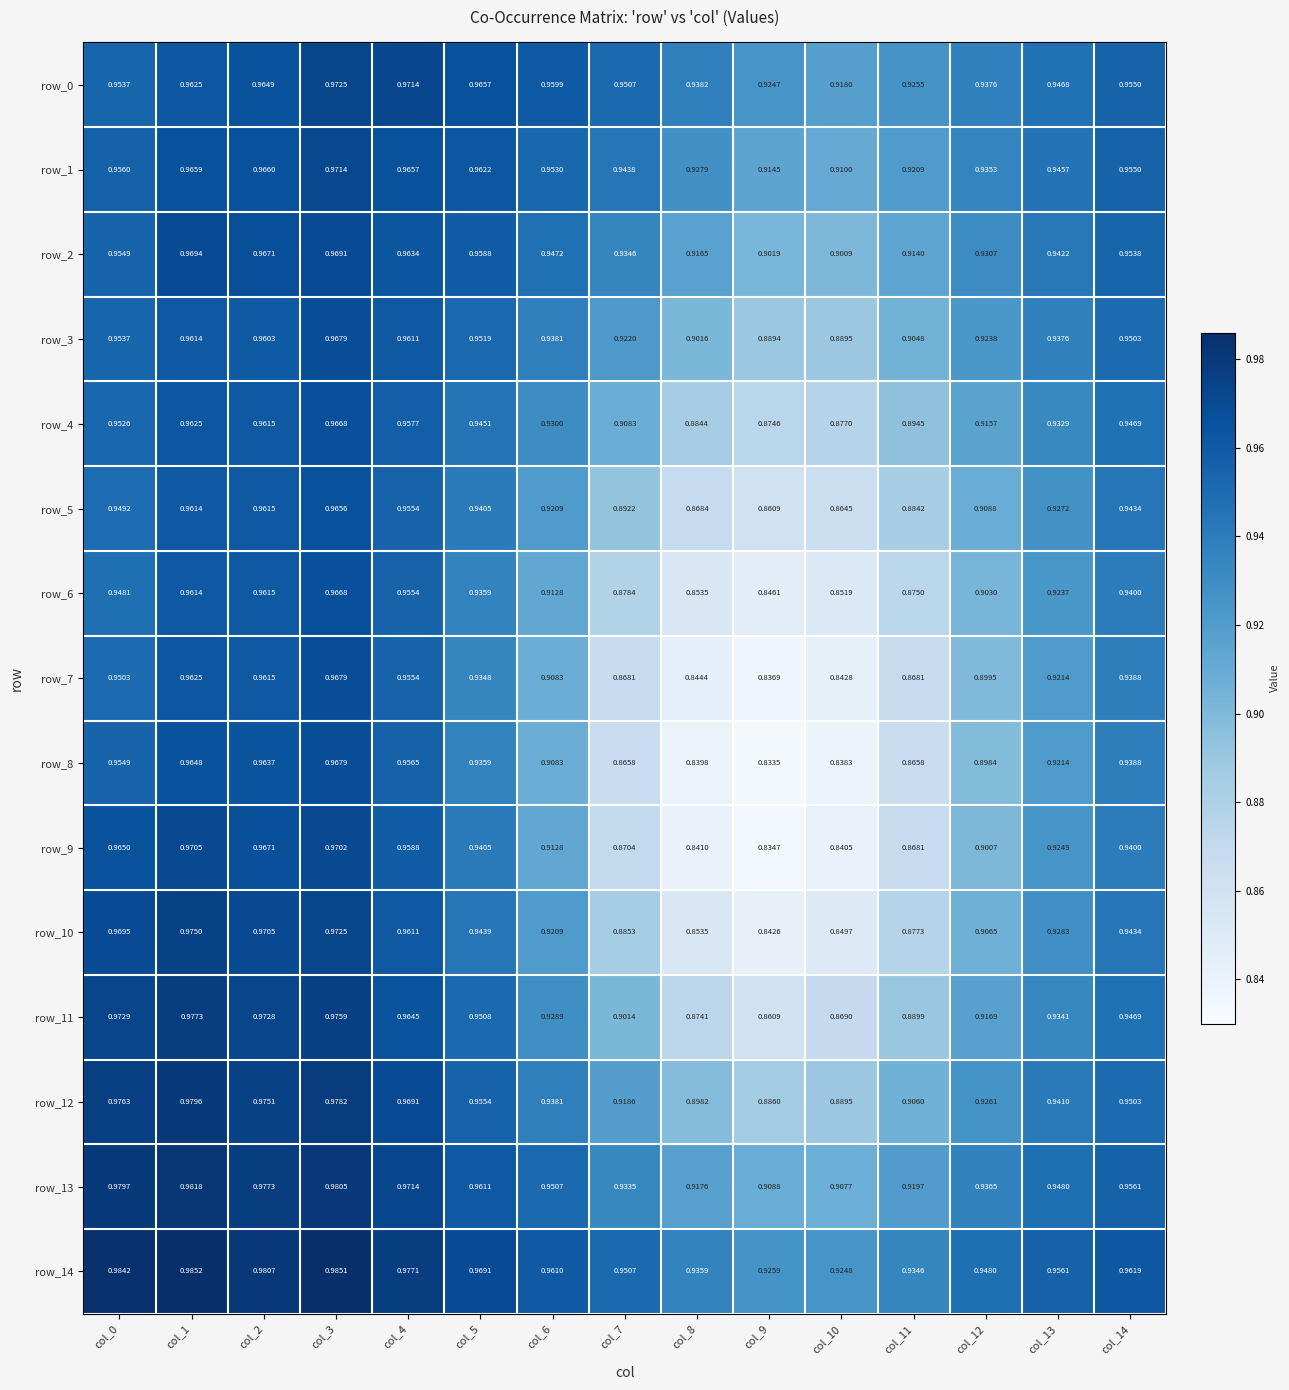

Reading right to left, extract all data points from this chart.

row_0: 1.0	0.9	0.9	0.9	0.9	0.9	0.9	1.0	1.0	1.0	1.0	1.0	1.0	1.0	1.0
row_1: 1.0	0.9	0.9	0.9	0.9	0.9	0.9	0.9	1.0	1.0	1.0	1.0	1.0	1.0	1.0
row_2: 1.0	0.9	0.9	0.9	0.9	0.9	0.9	0.9	0.9	1.0	1.0	1.0	1.0	1.0	1.0
row_3: 1.0	0.9	0.9	0.9	0.9	0.9	0.9	0.9	0.9	1.0	1.0	1.0	1.0	1.0	1.0
row_4: 0.9	0.9	0.9	0.9	0.9	0.9	0.9	0.9	0.9	0.9	1.0	1.0	1.0	1.0	1.0
row_5: 0.9	0.9	0.9	0.9	0.9	0.9	0.9	0.9	0.9	0.9	1.0	1.0	1.0	1.0	0.9
row_6: 0.9	0.9	0.9	0.9	0.9	0.8	0.9	0.9	0.9	0.9	1.0	1.0	1.0	1.0	0.9
row_7: 0.9	0.9	0.9	0.9	0.8	0.8	0.8	0.9	0.9	0.9	1.0	1.0	1.0	1.0	1.0
row_8: 0.9	0.9	0.9	0.9	0.8	0.8	0.8	0.9	0.9	0.9	1.0	1.0	1.0	1.0	1.0
row_9: 0.9	0.9	0.9	0.9	0.8	0.8	0.8	0.9	0.9	0.9	1.0	1.0	1.0	1.0	1.0
row_10: 0.9	0.9	0.9	0.9	0.8	0.8	0.9	0.9	0.9	0.9	1.0	1.0	1.0	1.0	1.0
row_11: 0.9	0.9	0.9	0.9	0.9	0.9	0.9	0.9	0.9	1.0	1.0	1.0	1.0	1.0	1.0
row_12: 1.0	0.9	0.9	0.9	0.9	0.9	0.9	0.9	0.9	1.0	1.0	1.0	1.0	1.0	1.0
row_13: 1.0	0.9	0.9	0.9	0.9	0.9	0.9	0.9	1.0	1.0	1.0	1.0	1.0	1.0	1.0
row_14: 1.0	1.0	0.9	0.9	0.9	0.9	0.9	1.0	1.0	1.0	1.0	1.0	1.0	1.0	1.0